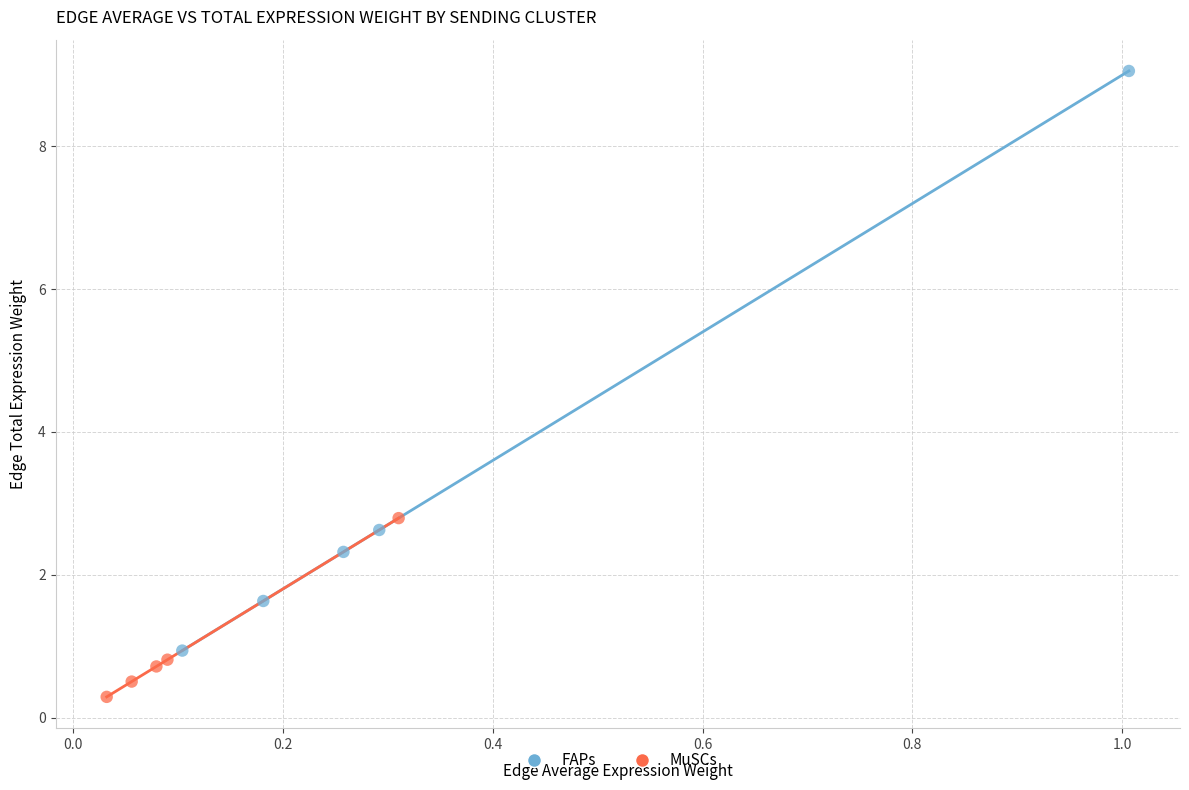

What are all the series names shown in the legend?

FAPs, MuSCs